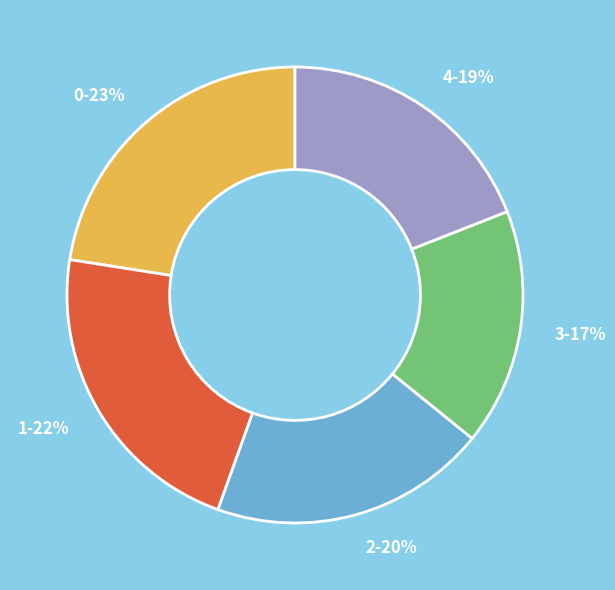

Rank the categories by value from highest to lowest.

0, 1, 2, 4, 3